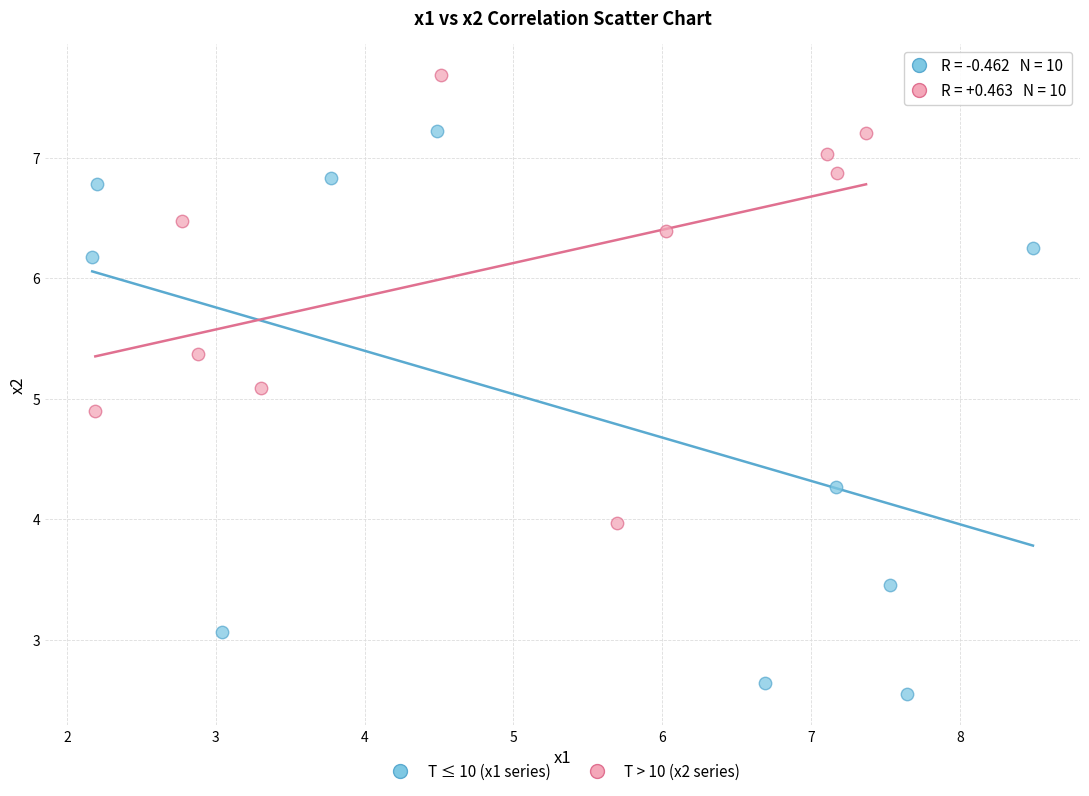

Which series contains the lowest Y value?

T ≤ 10 (x1 series)